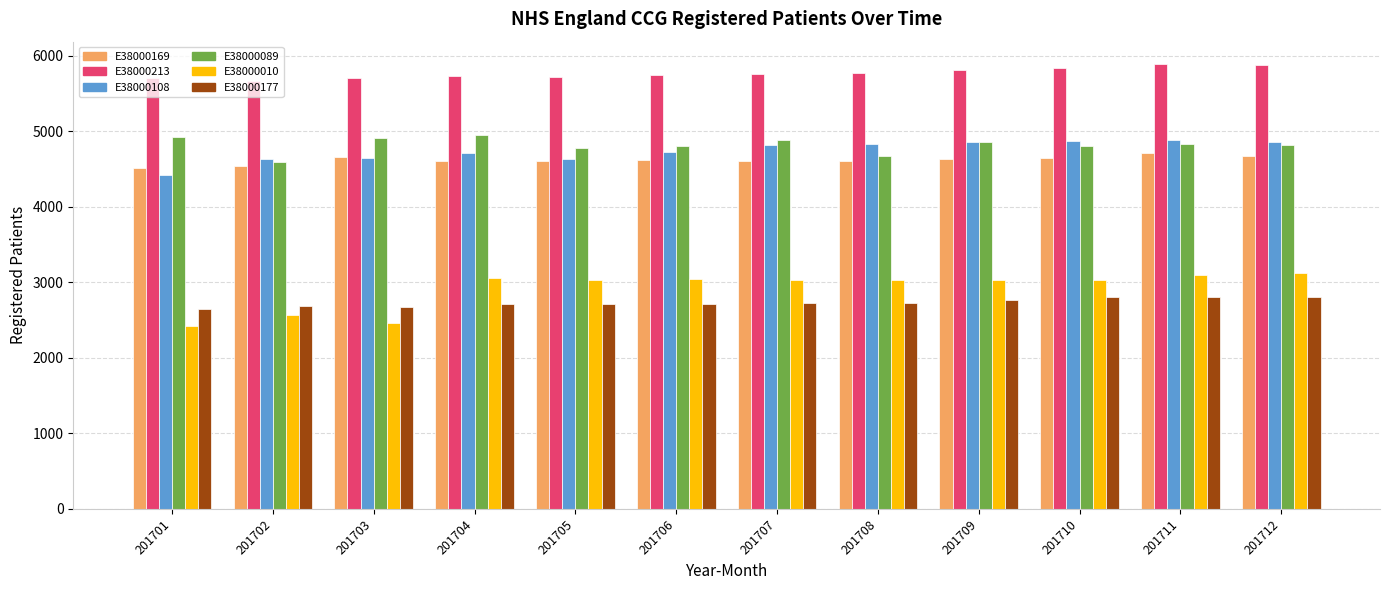

What is the average value of the E38000010 series?

2910